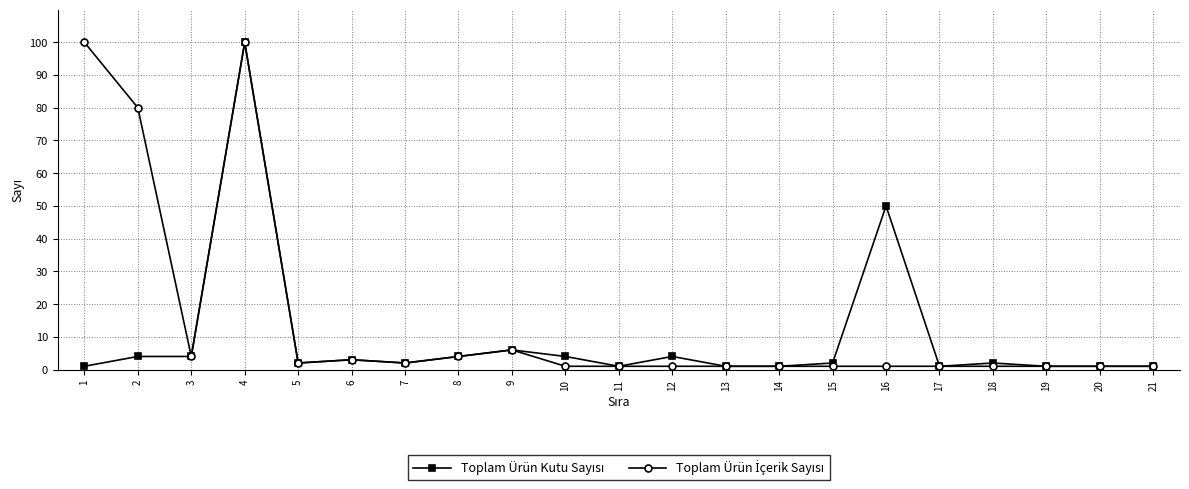

What is the maximum value shown in the chart?

100